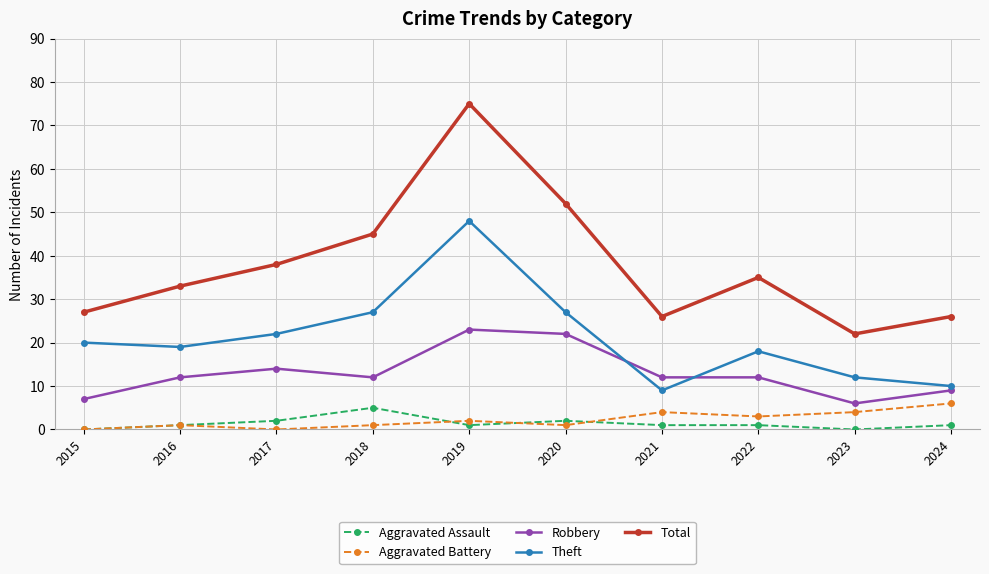

What is the difference between the maximum and minimum values in the Aggravated Assault series?

5